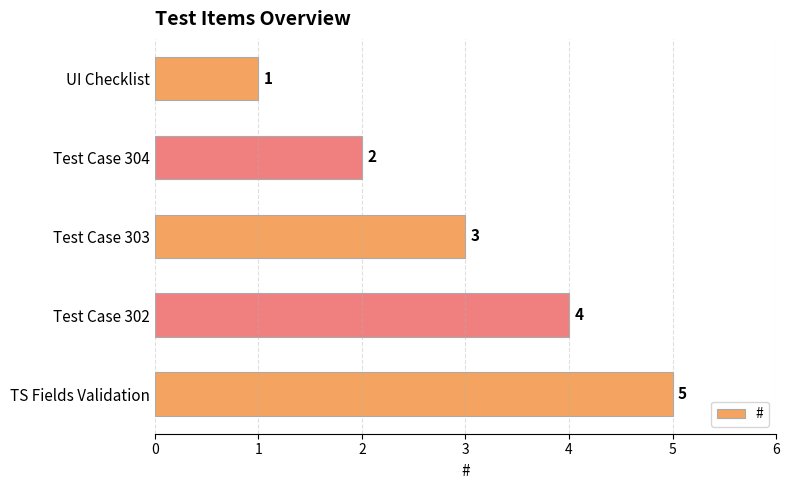

The value at TS Fields Validation is 2. True or false?

False